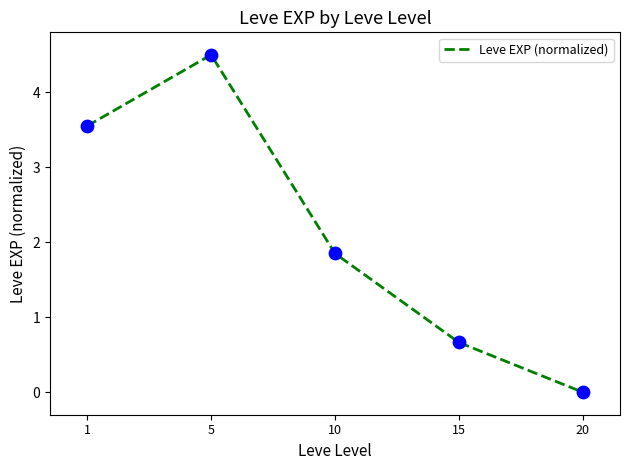

Which has a higher value, 10 or 5?

5